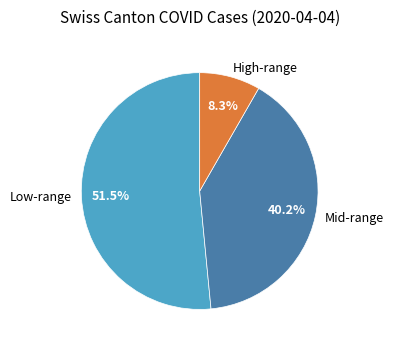

Which slice represents more than half of the pie?

Low-range